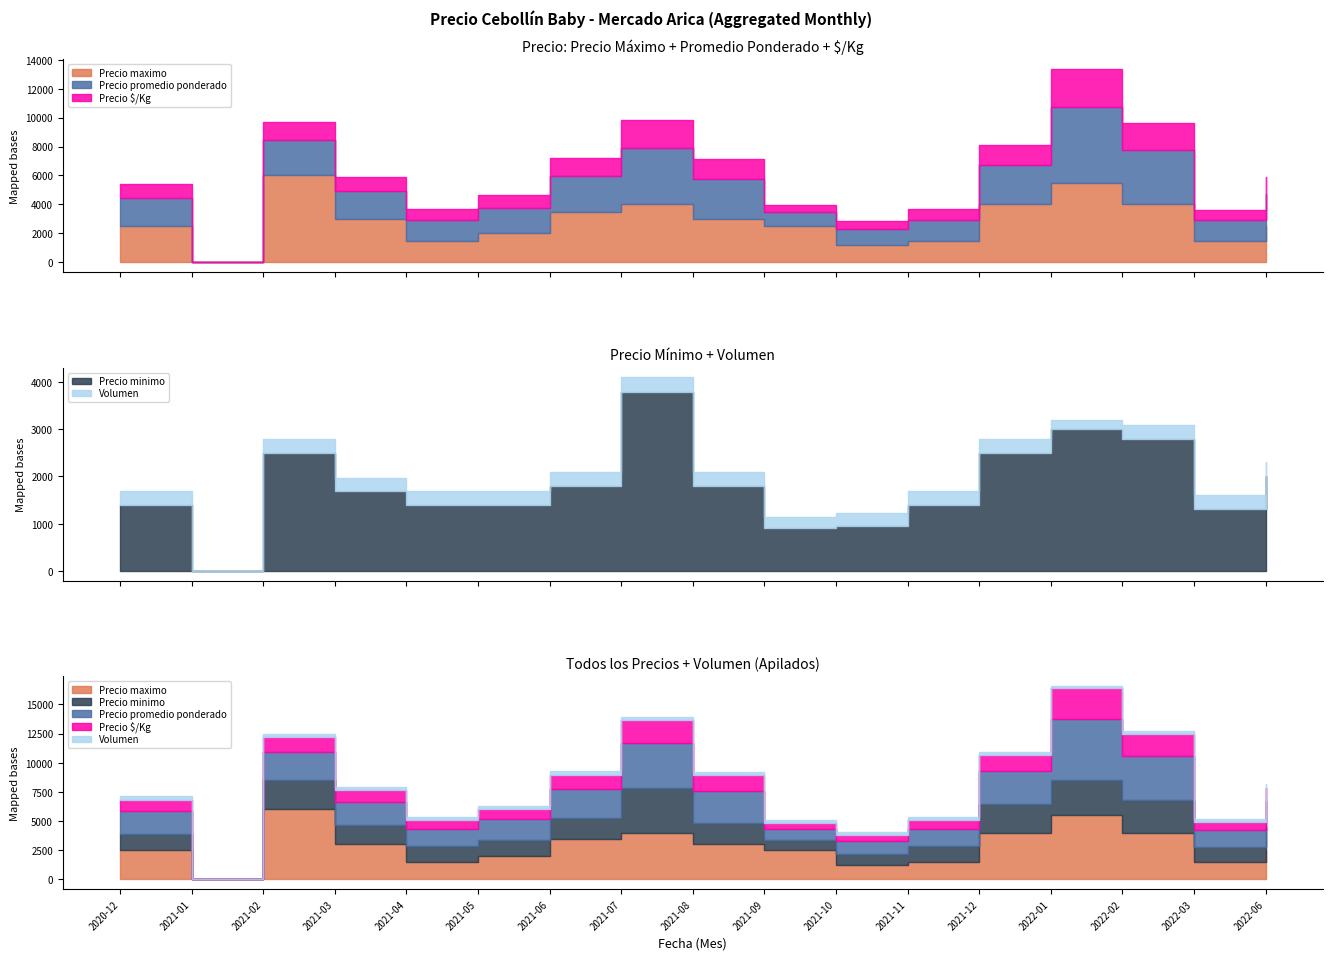

How many values in Volumen are above zero?

16